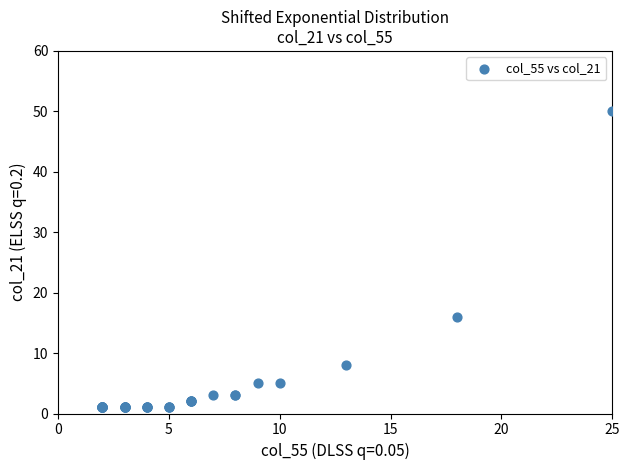

What Y value in the scatter plot is closest to 25?

16